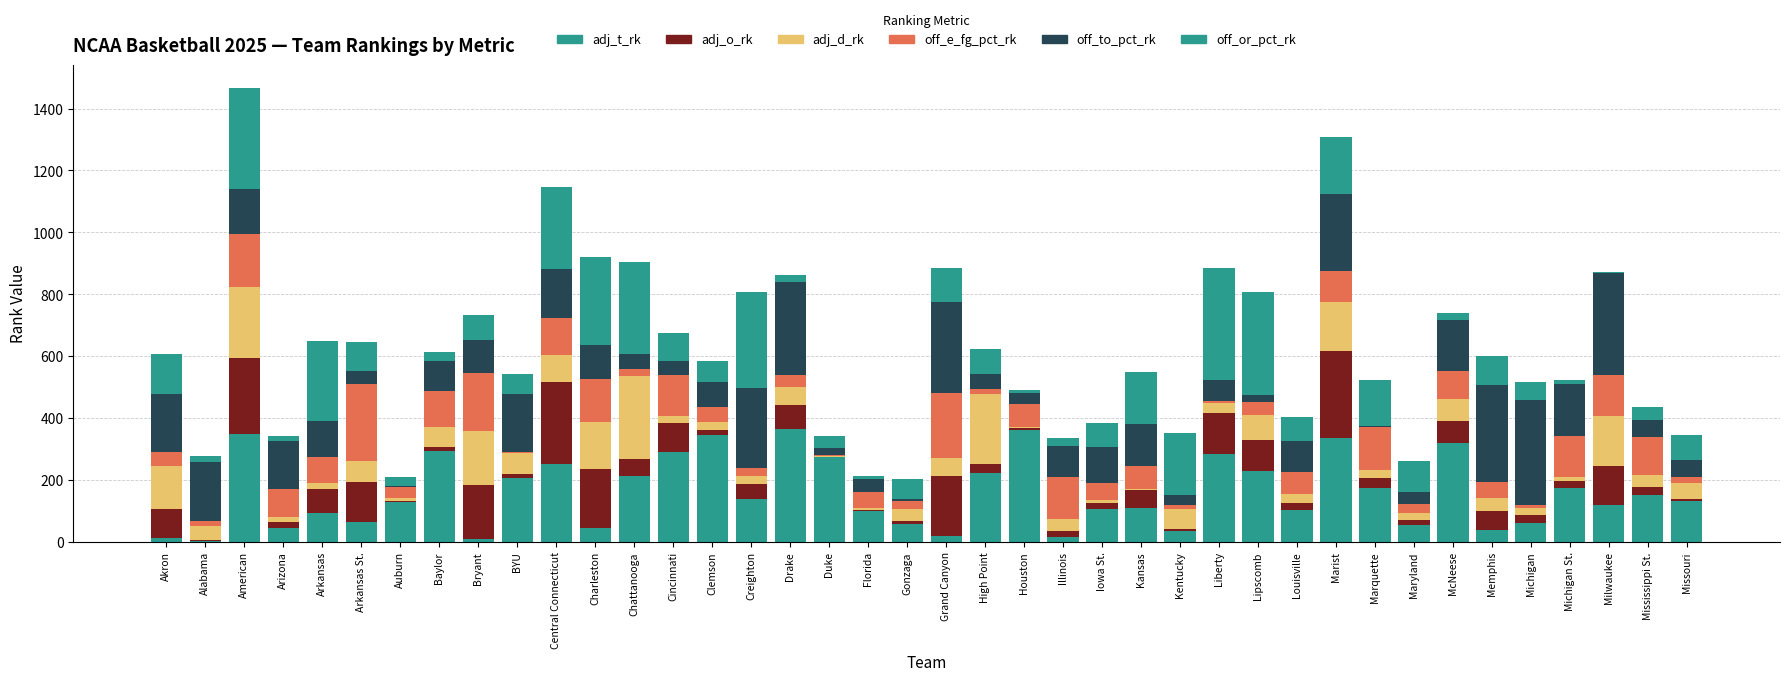

Read the off_to_pct_rk value at McNeese, to the nearest 10.

160